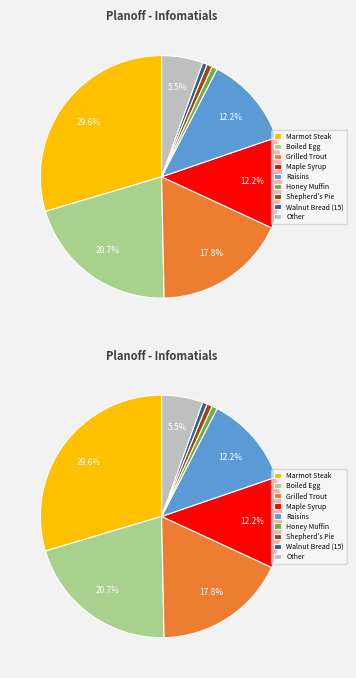

The Boiled Egg slice represents 9% of the pie. True or false?

False